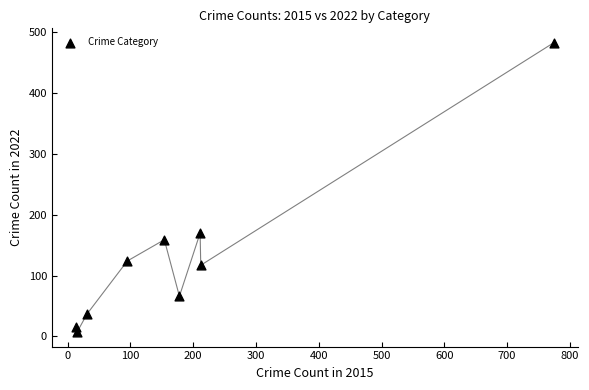

What is the range of Y values (max minus min)?

476